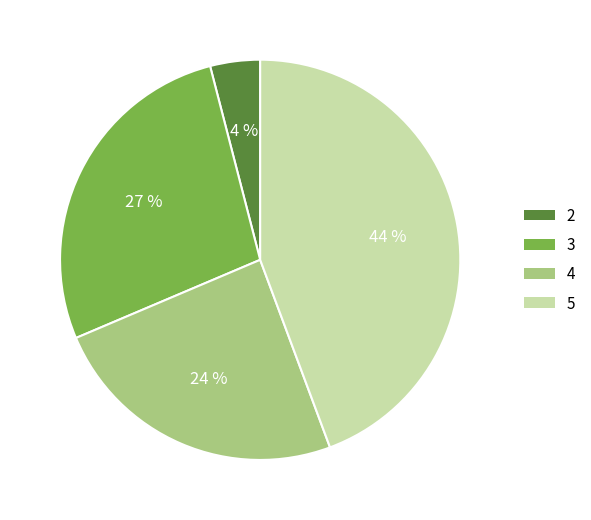

How many slices are in this pie chart?

4